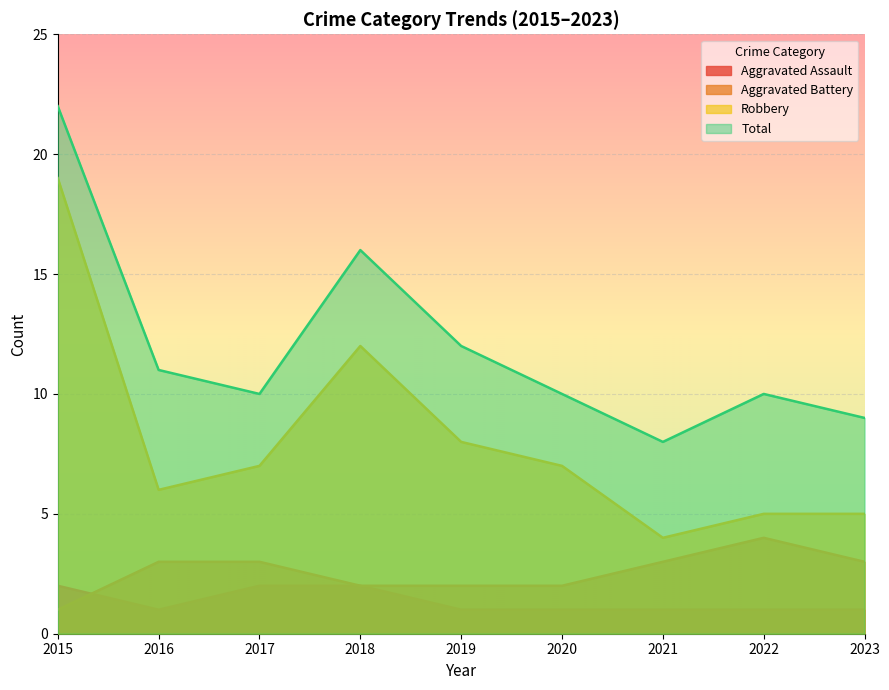

What is the average value of the Aggravated Assault series?

1